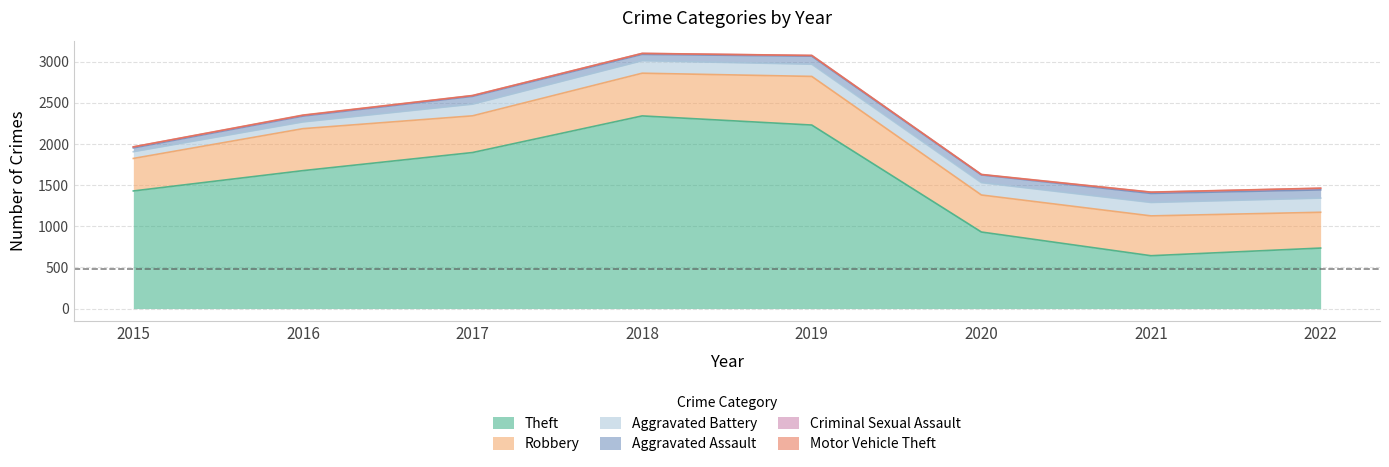

What is the maximum value shown in the chart?

2341